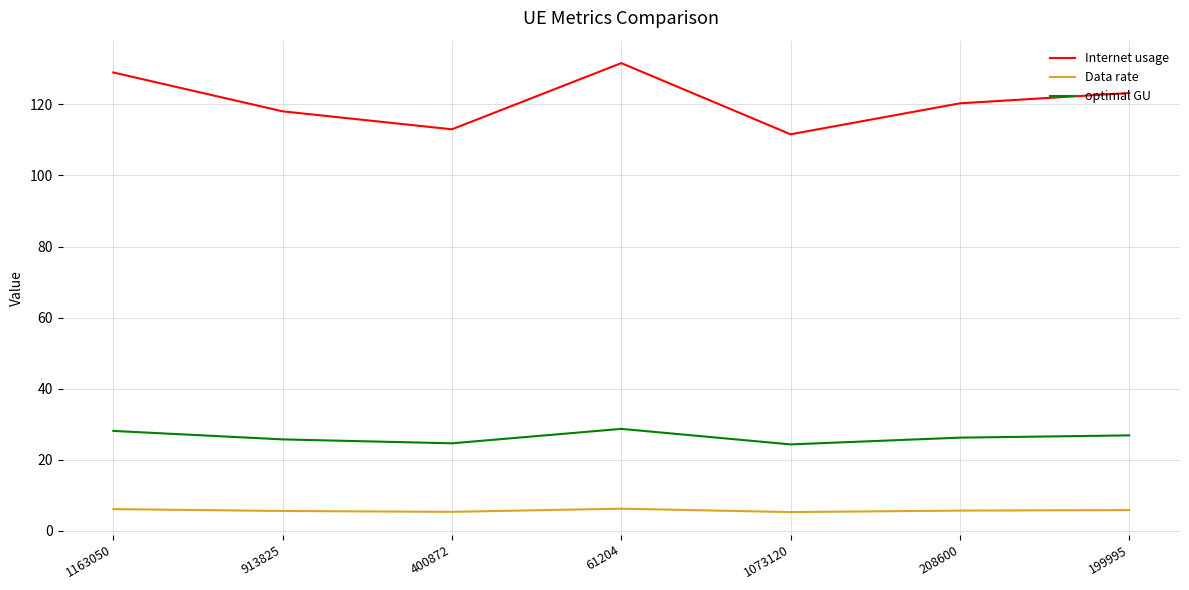

Which series has the largest range (max minus min)?

Internet usage